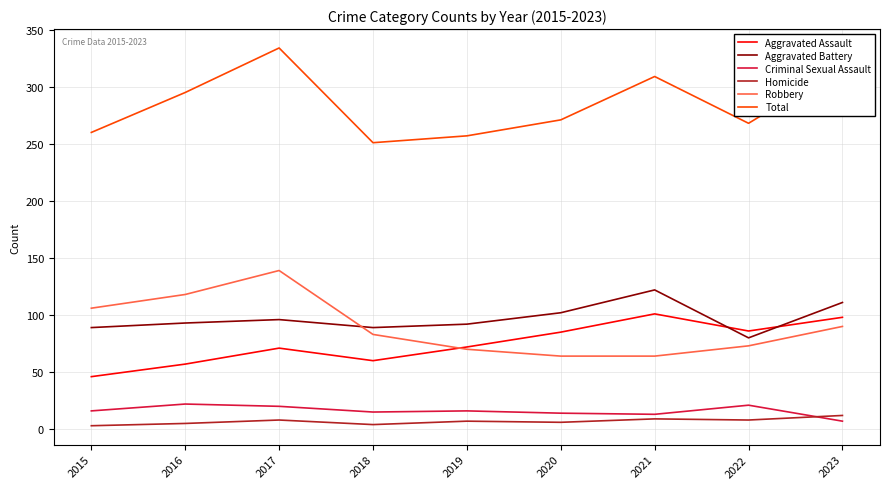

List the series in order of their peak value, lowest first.

Homicide, Criminal Sexual Assault, Aggravated Assault, Aggravated Battery, Robbery, Total